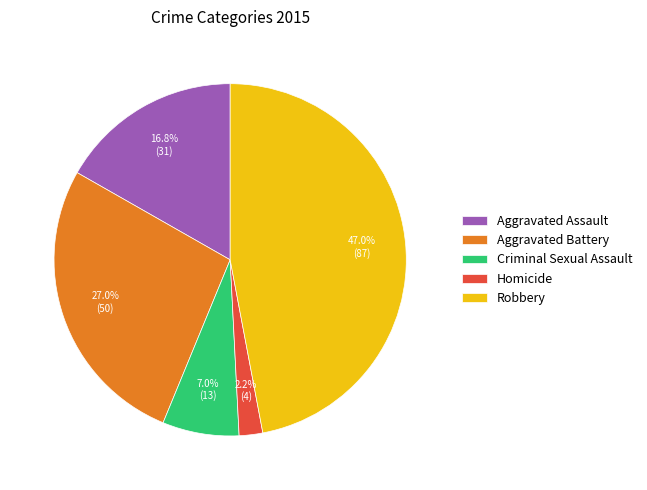

How much of the chart is everything except Criminal Sexual Assault?

93.0%